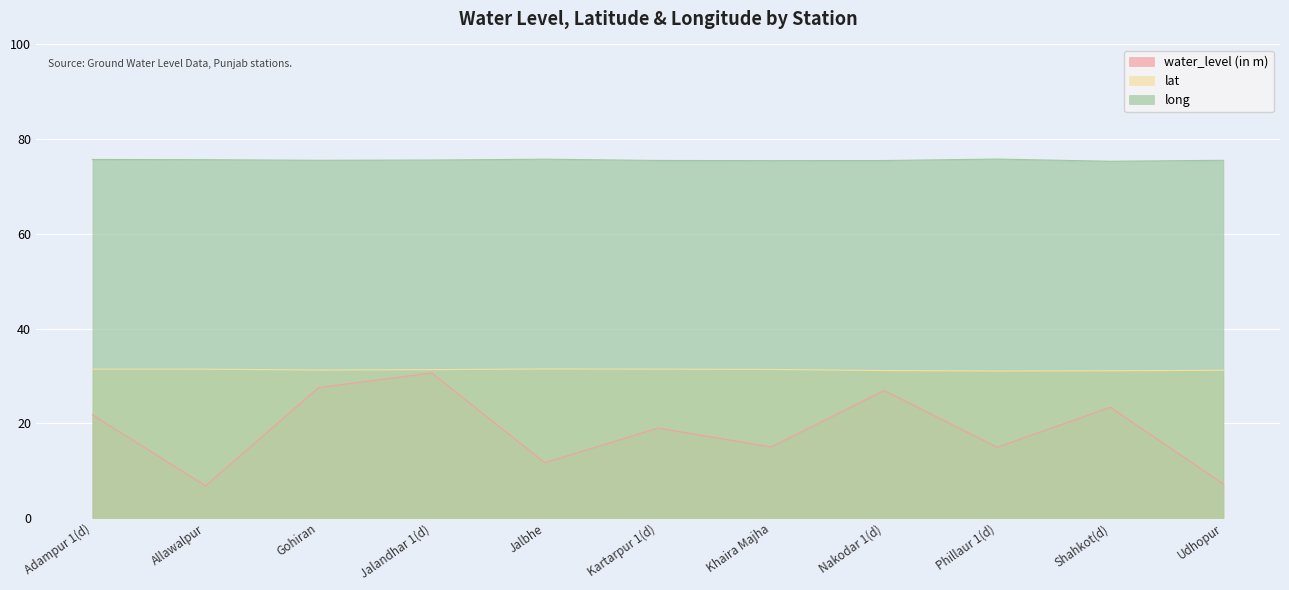

What are all the series names shown in the legend?

water_level (in m), lat, long